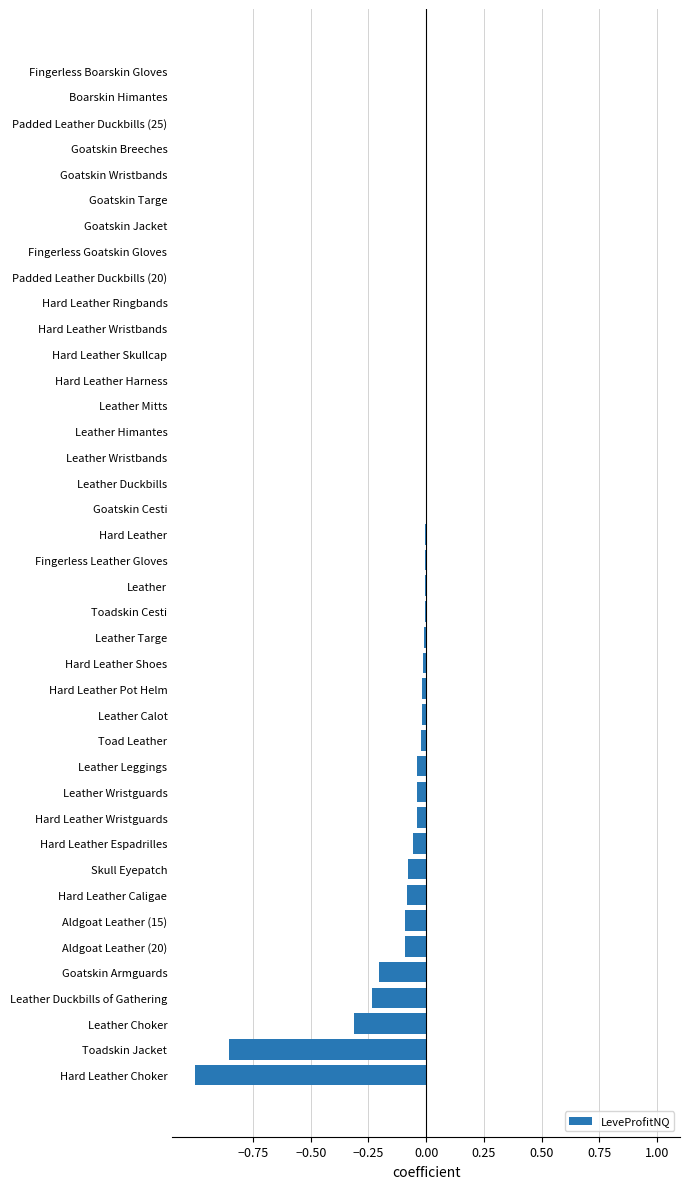

The chart shows a value of 0.0 at Hard Leather Harness. True or false?

True